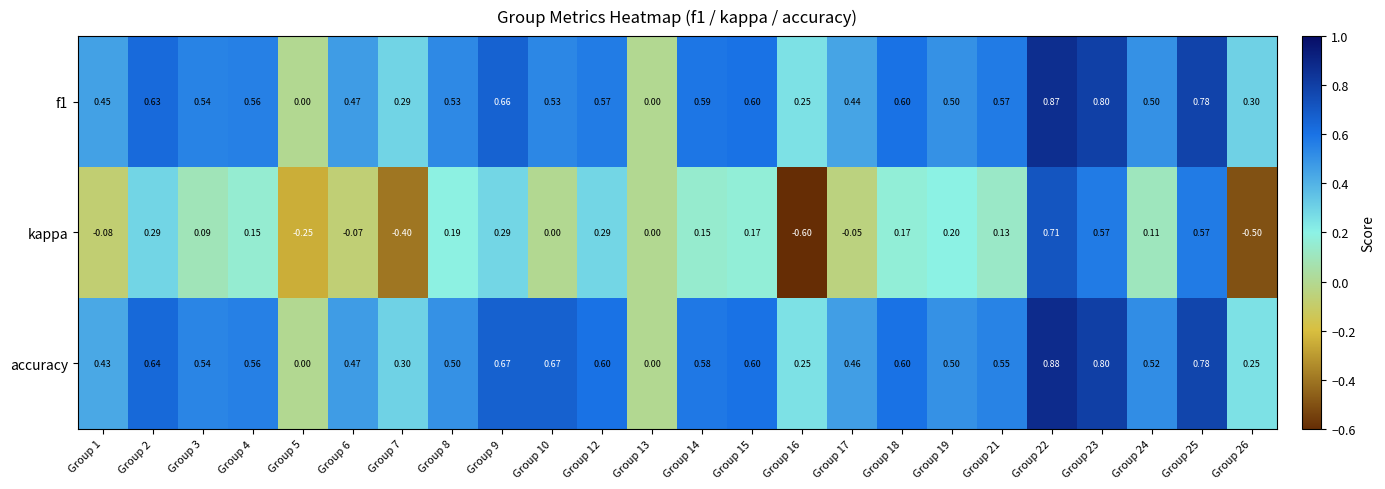

Which label corresponds to the largest value in the chart?

Group 22